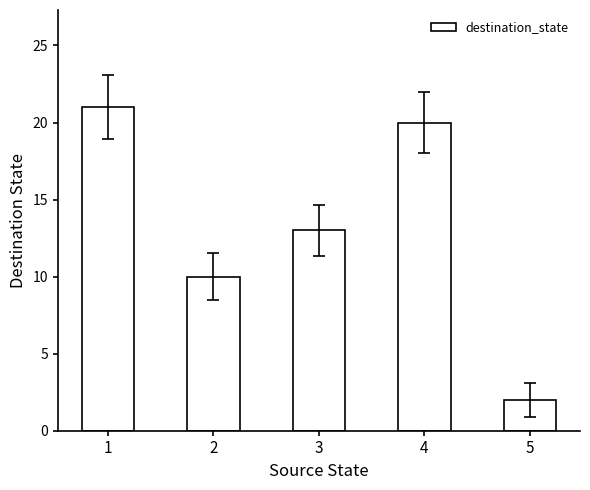

Which category has the lowest value across all series?

5